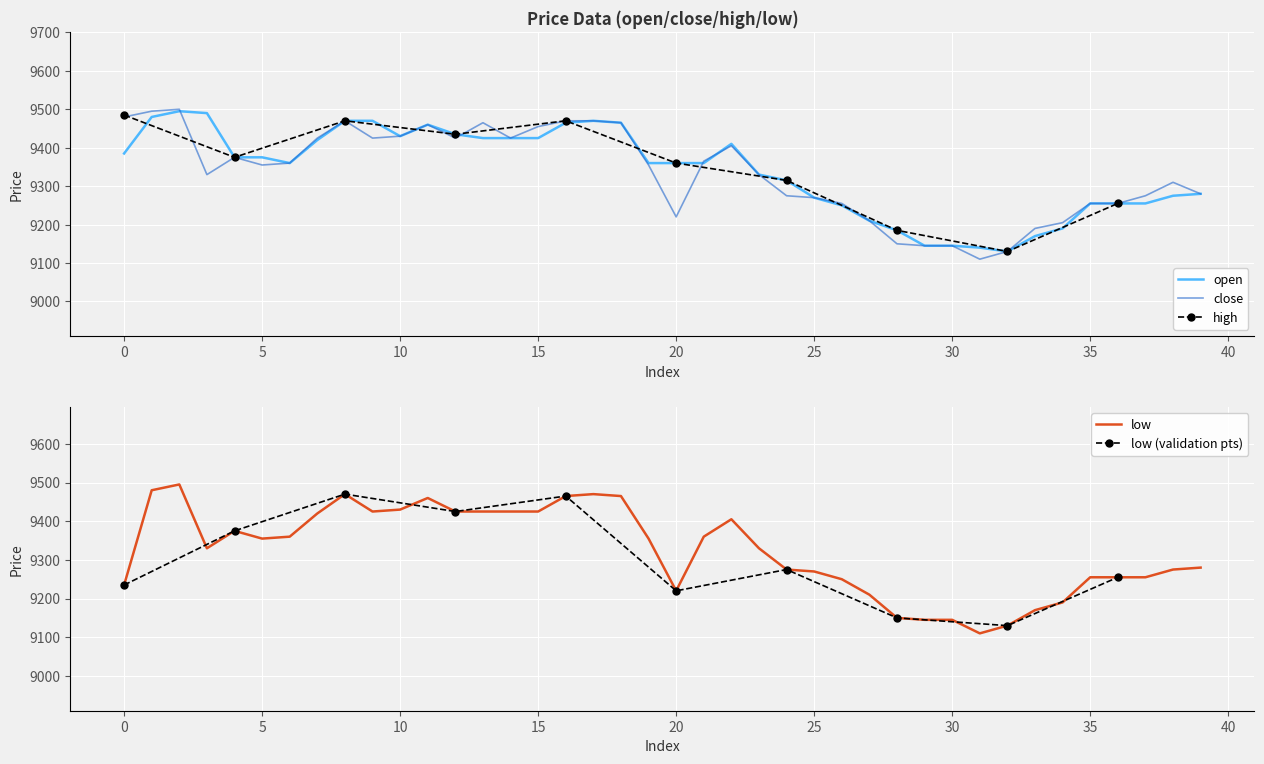

What is the lowest value of the open series?

9130